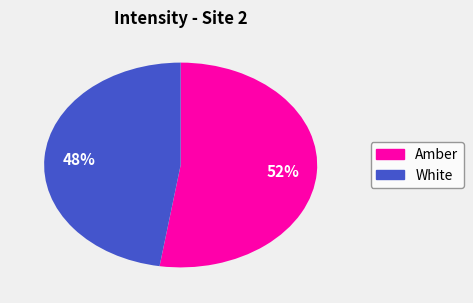

To the nearest percent, what is the average slice percentage?

50%